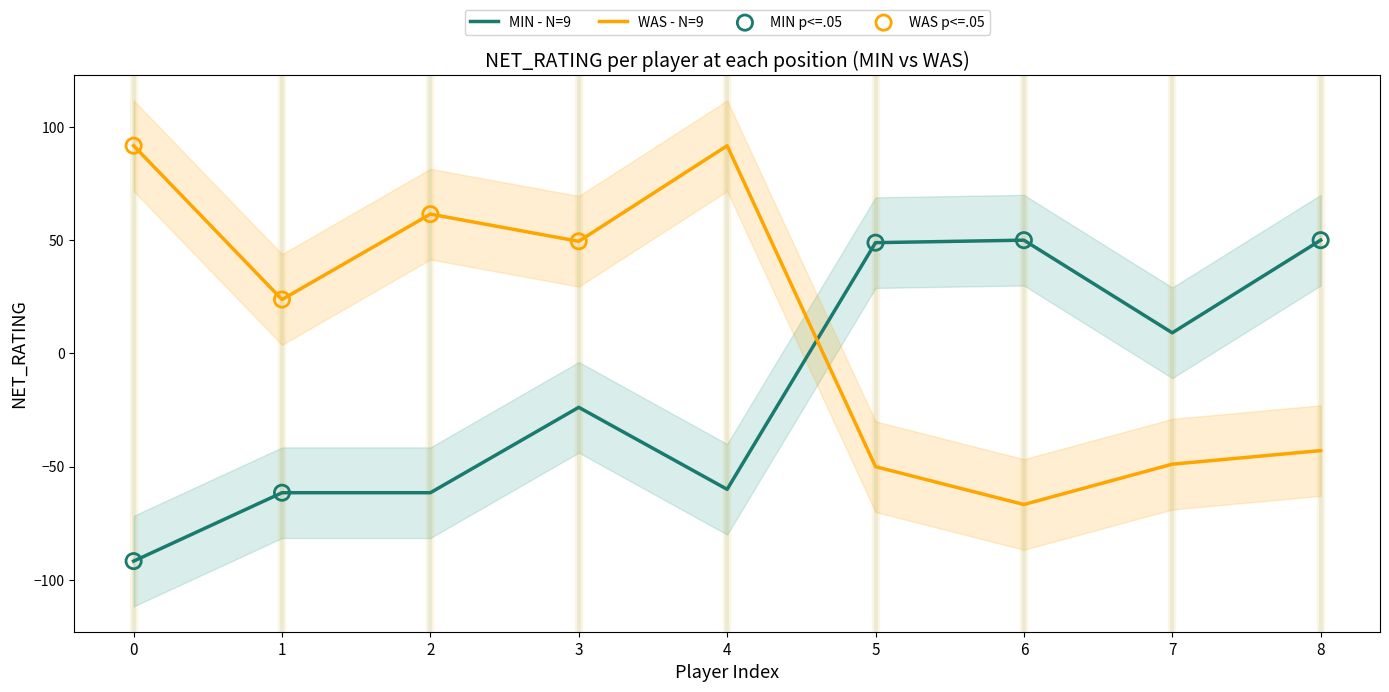

Which series has the largest total across all categories?

WAS (NET_RATING)